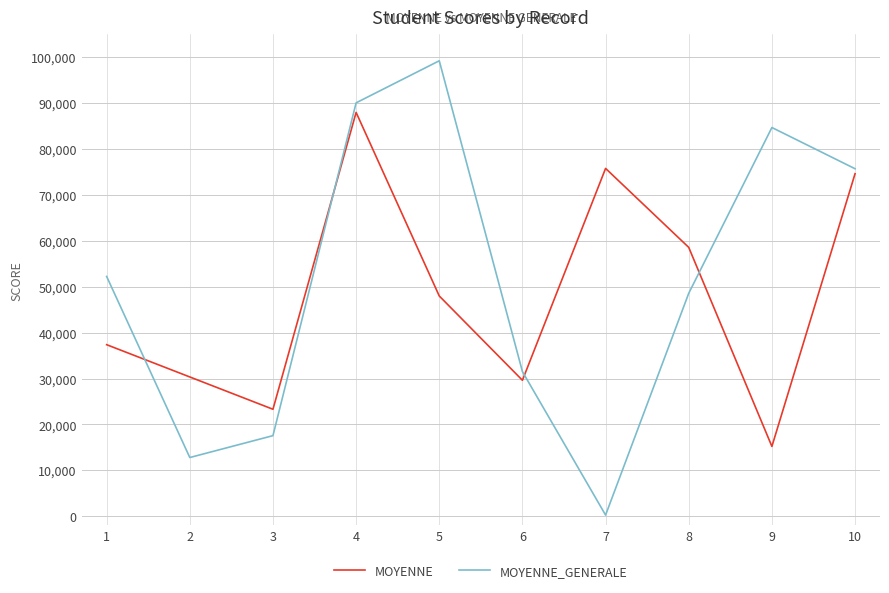

What is the greatest value displayed?

99237